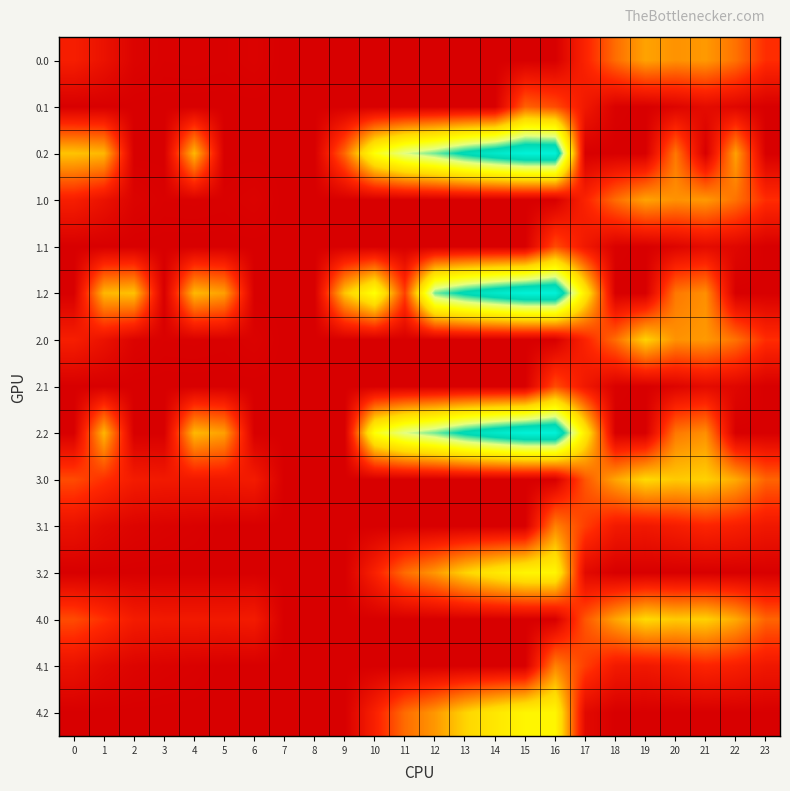

Reading left to right, list all the values displayed in this chart.

0.0: 0=82.0	1=49.5	2=10.3	3=4.4	4=4.9	5=3.8	6=8.0	7=0.0	8=0.0	9=0.0	10=0.0	11=0.0	12=0.0	13=0.0	14=0.0	15=0.0	16=0.0	17=94.8	18=186.7	19=249.2	20=229.9	21=238.4	22=192.3	23=111.3
0.1: 0=0.0	1=0.0	2=0.0	3=0.0	4=0.0	5=0.0	6=0.0	7=0.0	8=0.0	9=0.0	10=0.0	11=0.0	12=0.0	13=0.0	14=0.0	15=173.1	16=147.3	17=66.6	18=5.4	19=0.2	20=14.5	21=32.4	22=19.9	23=0.0
0.2: 0=287.1	1=272.7	2=0.0	3=0.0	4=274.4	5=0.0	6=0.0	7=0.0	8=0.0	9=179.8	10=423.5	11=520.6	12=571.2	13=640.4	14=687.4	15=725.8	16=726.6	17=0.0	18=0.0	19=0.0	20=199.2	21=0.0	22=247.4	23=0.0
1.0: 0=82.0	1=49.5	2=10.3	3=4.4	4=4.9	5=3.8	6=8.0	7=0.0	8=0.0	9=0.0	10=0.0	11=0.0	12=0.0	13=0.0	14=0.0	15=0.0	16=0.0	17=94.8	18=186.7	19=249.2	20=229.9	21=238.4	22=192.3	23=111.3
1.1: 0=0.0	1=0.0	2=0.0	3=0.0	4=0.0	5=0.0	6=0.0	7=0.0	8=0.0	9=0.0	10=0.0	11=0.0	12=0.0	13=0.0	14=0.0	15=0.0	16=147.3	17=66.6	18=5.4	19=0.2	20=14.5	21=32.4	22=19.9	23=0.0
1.2: 0=0.0	1=272.7	2=285.5	3=0.0	4=274.4	5=245.0	6=0.0	7=0.0	8=0.0	9=288.5	10=423.5	11=132.9	12=571.2	13=640.4	14=687.4	15=725.8	16=726.6	17=362.4	18=0.0	19=0.0	20=199.2	21=226.4	22=0.0	23=0.0
2.0: 0=82.0	1=49.5	2=10.3	3=4.4	4=4.9	5=3.8	6=8.0	7=0.0	8=0.0	9=0.0	10=0.0	11=0.0	12=0.0	13=0.0	14=0.0	15=0.0	16=0.0	17=94.8	18=186.7	19=305.4	20=229.9	21=238.4	22=192.3	23=111.3
2.1: 0=0.0	1=0.0	2=0.0	3=0.0	4=0.0	5=0.0	6=0.0	7=0.0	8=0.0	9=0.0	10=0.0	11=0.0	12=0.0	13=0.0	14=0.0	15=0.0	16=147.3	17=66.6	18=5.4	19=0.2	20=14.5	21=32.4	22=19.9	23=0.0
2.2: 0=0.0	1=272.7	2=0.0	3=0.0	4=274.4	5=245.0	6=0.0	7=0.0	8=0.0	9=0.0	10=423.5	11=520.6	12=571.2	13=640.4	14=687.4	15=725.8	16=726.6	17=362.4	18=0.0	19=0.0	20=199.2	21=226.4	22=0.0	23=0.0
3.0: 0=147.0	1=114.5	2=75.3	3=69.4	4=69.9	5=68.8	6=73.0	7=0.0	8=0.0	9=0.0	10=0.0	11=0.0	12=0.0	13=0.0	14=0.0	15=0.0	16=0.0	17=159.8	18=251.7	19=314.2	20=294.9	21=303.4	22=257.3	23=176.3
3.1: 0=49.6	1=26.1	2=12.9	3=7.7	4=4.6	5=0.0	6=0.0	7=0.0	8=0.0	9=0.0	10=0.0	11=0.0	12=0.0	13=0.0	14=0.0	15=0.0	16=212.3	17=131.6	18=70.4	19=65.2	20=79.5	21=97.4	22=84.9	23=64.4
3.2: 0=0.0	1=0.0	2=0.0	3=0.0	4=0.0	5=0.0	6=0.0	7=0.0	8=0.0	9=0.0	10=88.5	11=185.6	12=236.2	13=305.4	14=352.4	15=390.8	16=391.6	17=27.4	18=0.0	19=0.0	20=0.0	21=0.0	22=0.0	23=0.0
4.0: 0=147.0	1=114.5	2=75.3	3=69.4	4=69.9	5=68.8	6=73.0	7=0.0	8=0.0	9=0.0	10=0.0	11=0.0	12=0.0	13=0.0	14=0.0	15=0.0	16=0.0	17=159.8	18=251.7	19=314.2	20=294.9	21=303.4	22=257.3	23=176.3
4.1: 0=49.6	1=26.1	2=12.9	3=7.7	4=4.6	5=0.0	6=0.0	7=0.0	8=0.0	9=0.0	10=0.0	11=0.0	12=0.0	13=0.0	14=0.0	15=0.0	16=212.3	17=131.6	18=70.4	19=65.2	20=79.5	21=97.4	22=84.9	23=64.4
4.2: 0=0.0	1=0.0	2=0.0	3=0.0	4=0.0	5=0.0	6=0.0	7=0.0	8=0.0	9=0.0	10=88.5	11=185.6	12=236.2	13=305.4	14=352.4	15=390.8	16=391.6	17=27.4	18=0.0	19=0.0	20=0.0	21=0.0	22=0.0	23=0.0